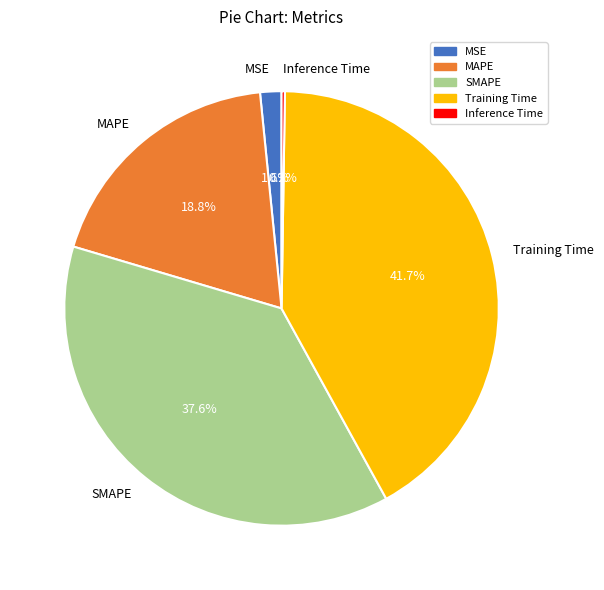

Does Training Time account for over 50% of the chart?

No